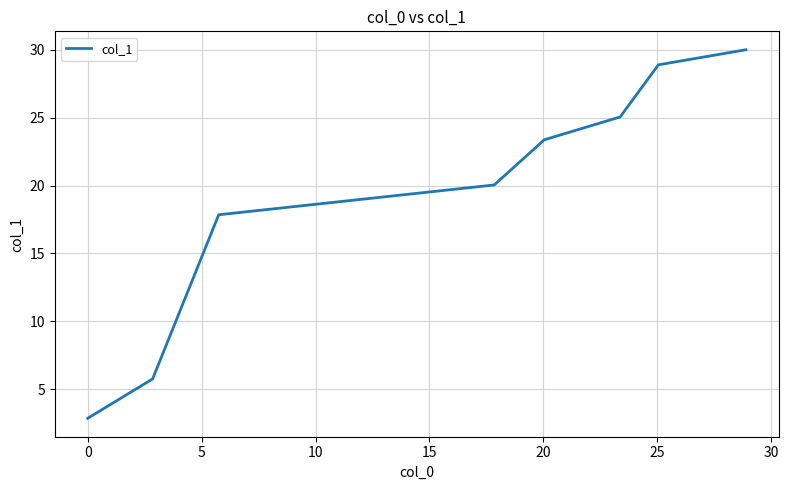

What is the smallest value displayed?

2.9